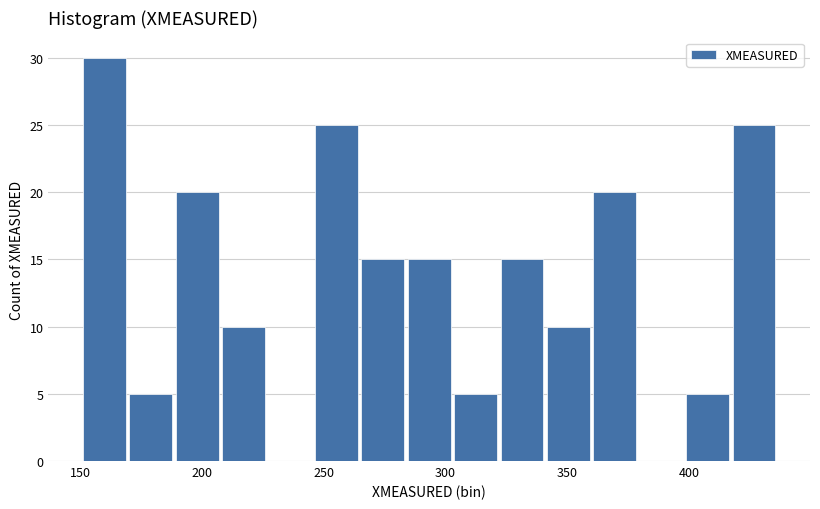

Read against the x-axis, roughly where is the centre of the tallest bar?

160